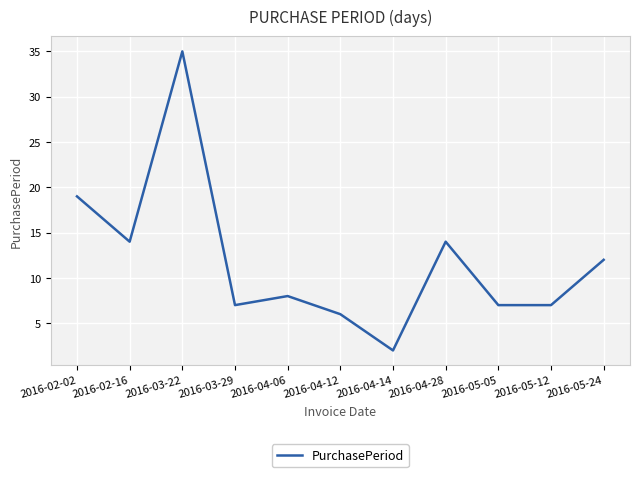

Is this an area chart (filled region under the line)?

No